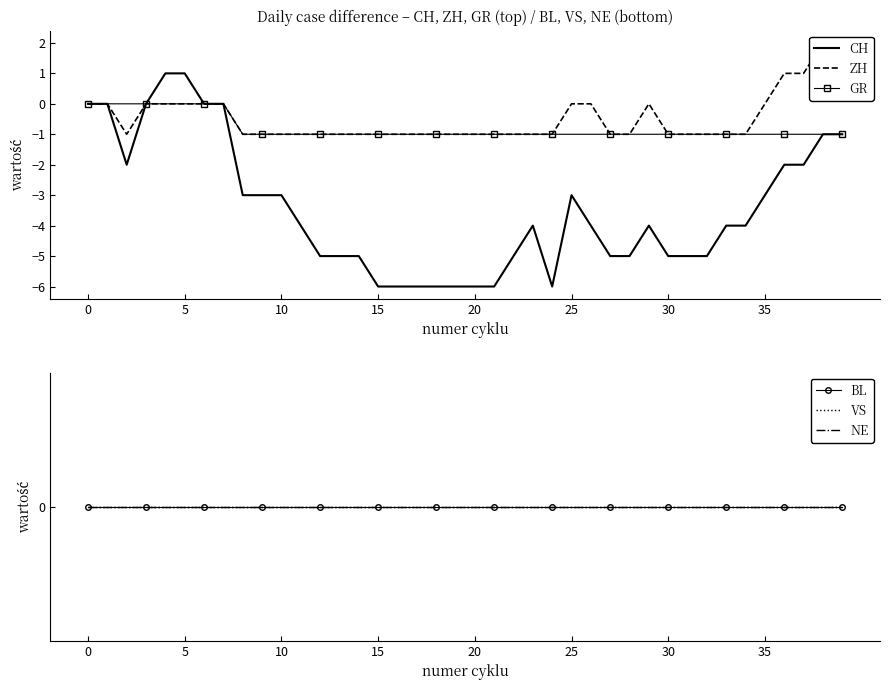

At how many categories does at least one series exceed -5?

40